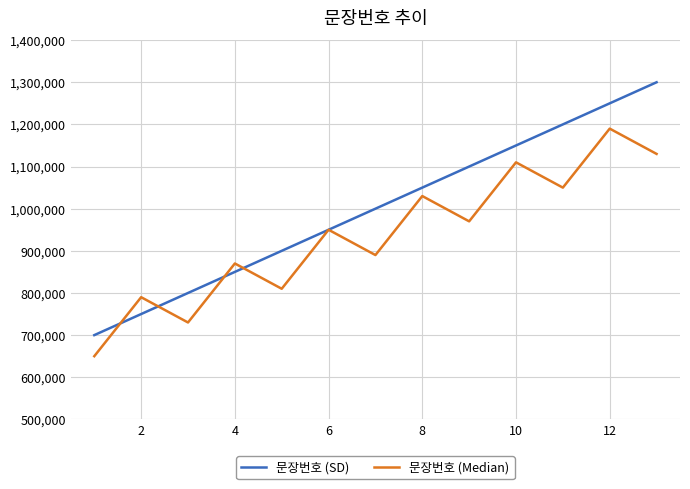

How many lines are shown in the chart?

2